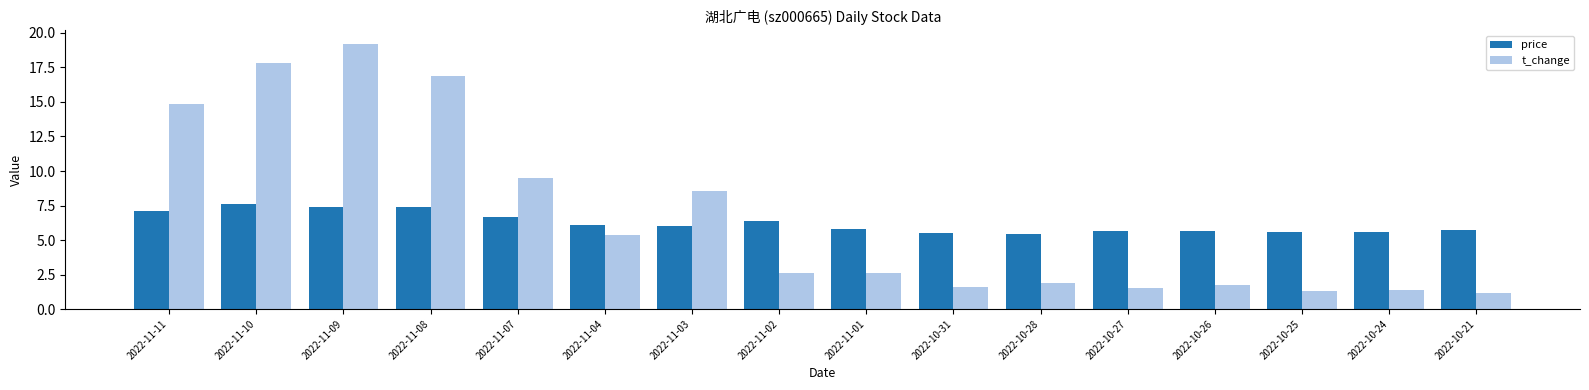

What is the difference between the highest and lowest values at 2022-10-27?

4.2